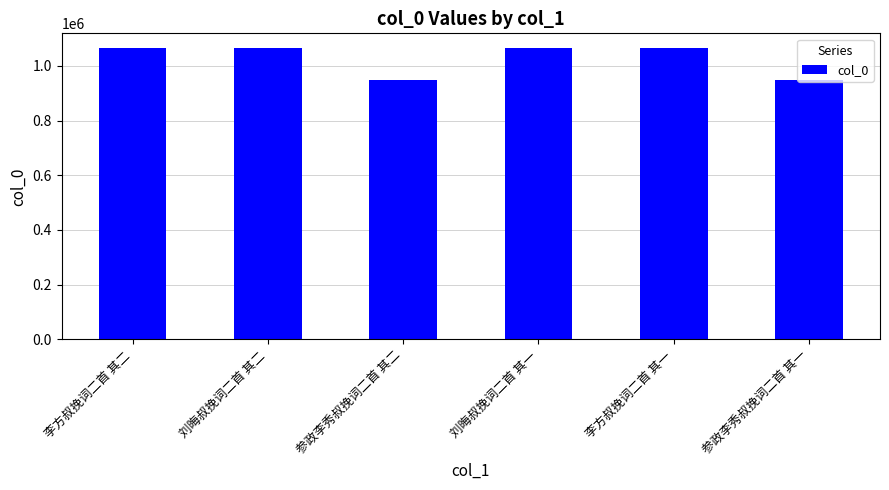

What is the maximum value shown in the chart?

1065895